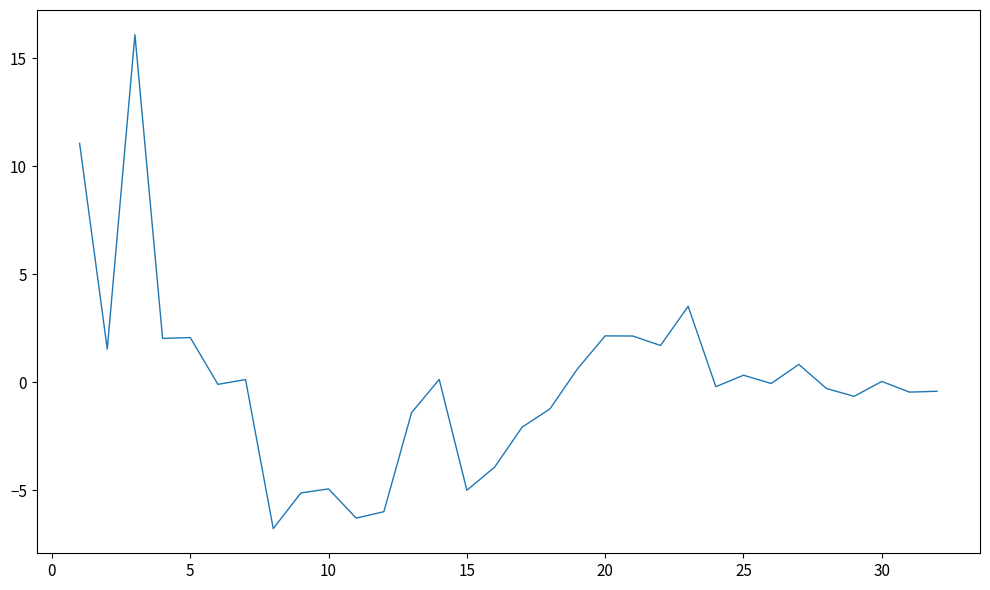

What is the smallest value displayed?

-6.8